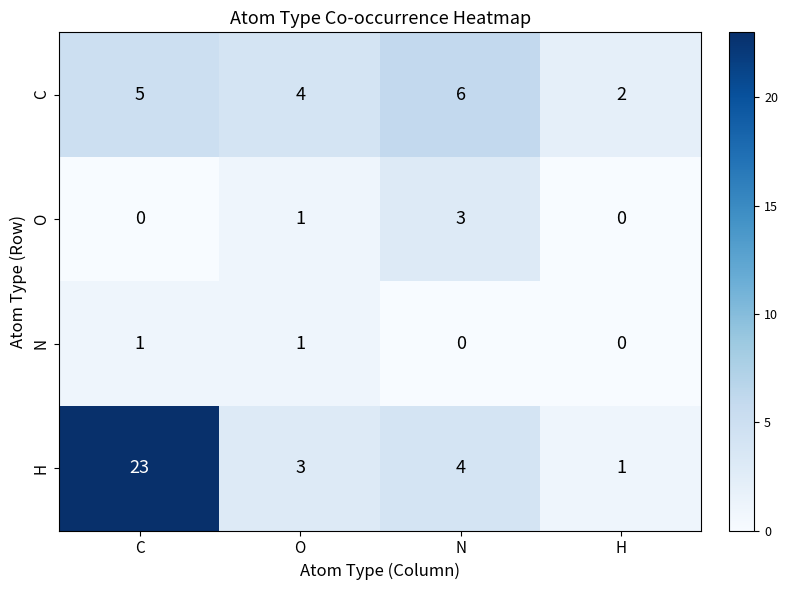

What is the spread (max minus min) of values at C?

23